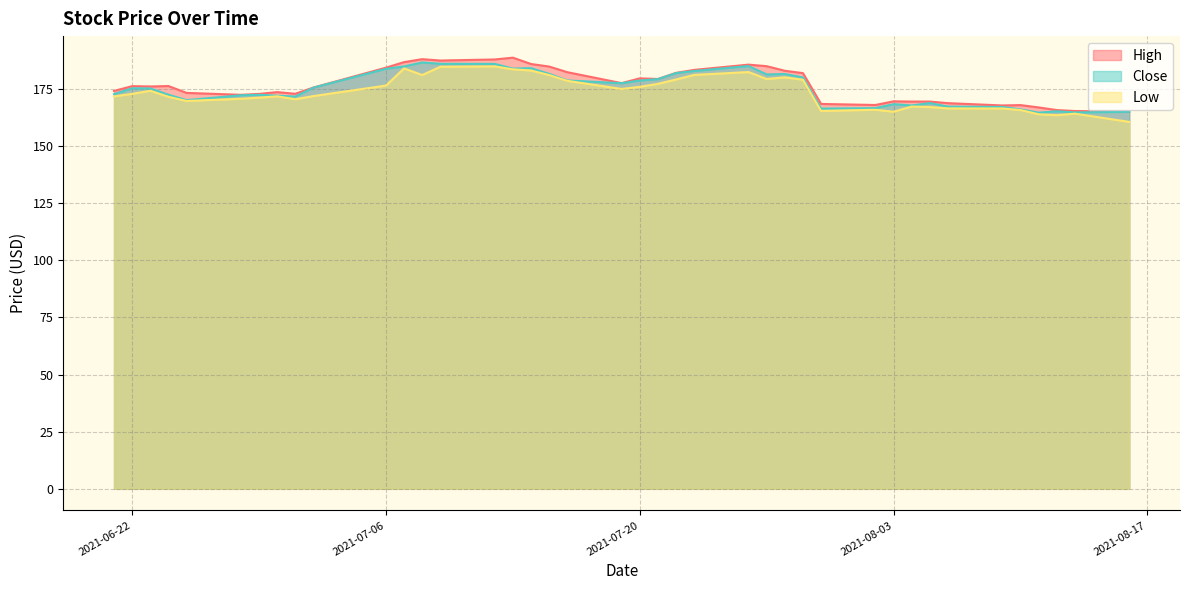

What is the highest value of the Close series?

186.6